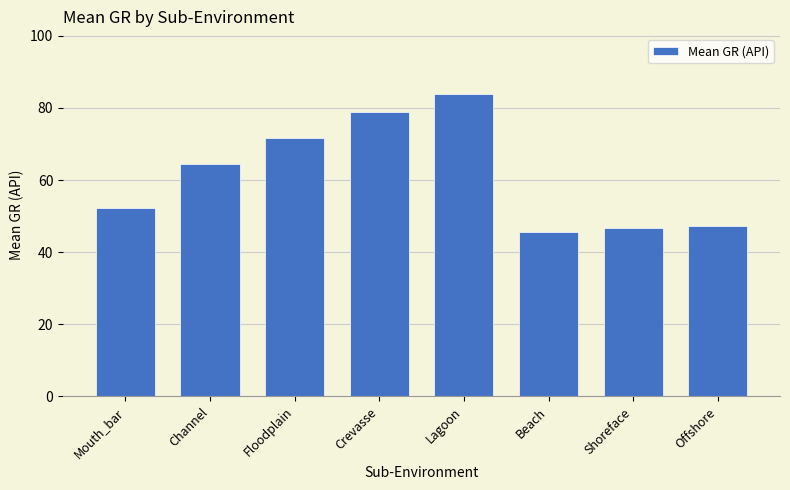

Reading right to left, extract all data points from this chart.

47.2	46.7	45.5	83.7	78.8	71.6	64.4	52.4